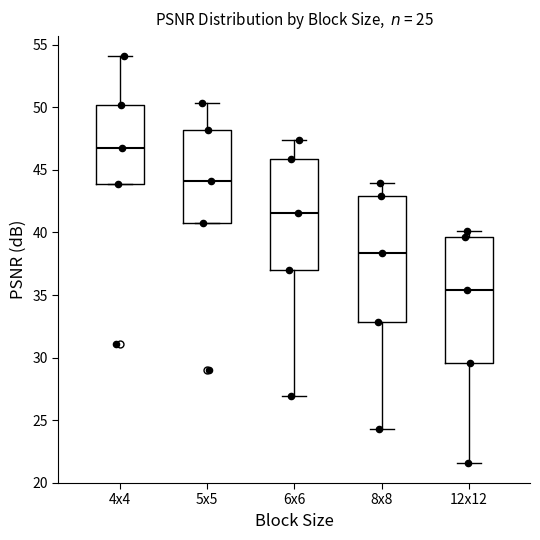

Which box has the lowest median line?

12x12